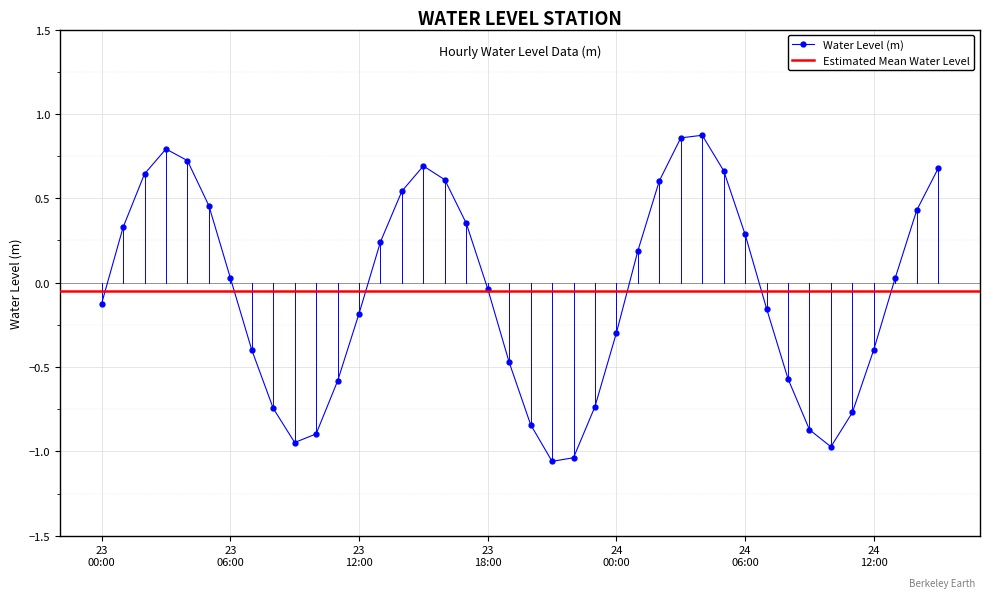

How many interior local peaks does the Water Level (m) series have?

3